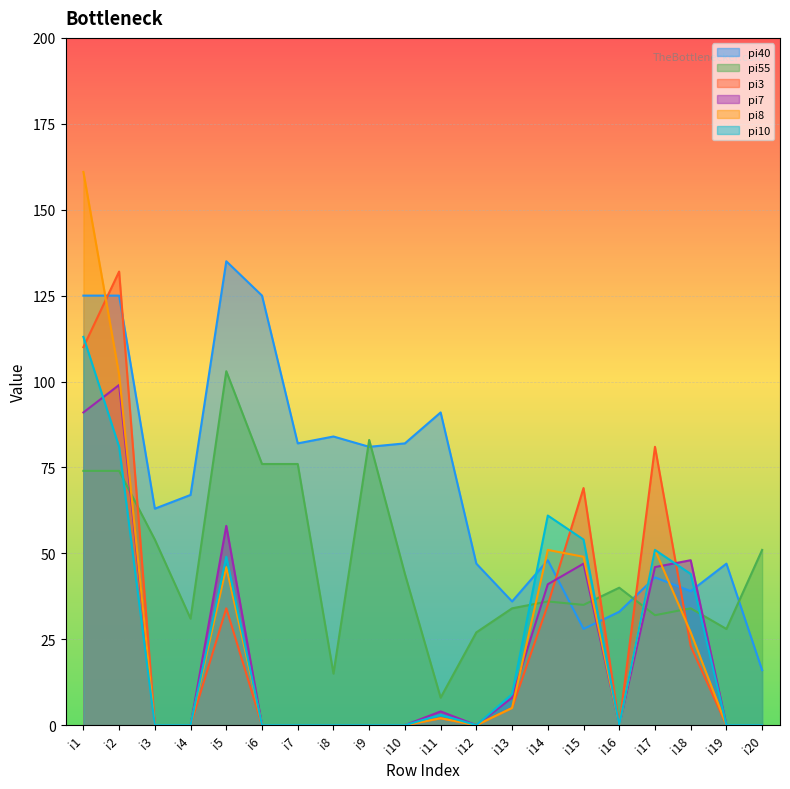

How many intersections are there between pi3 and pi55?

5